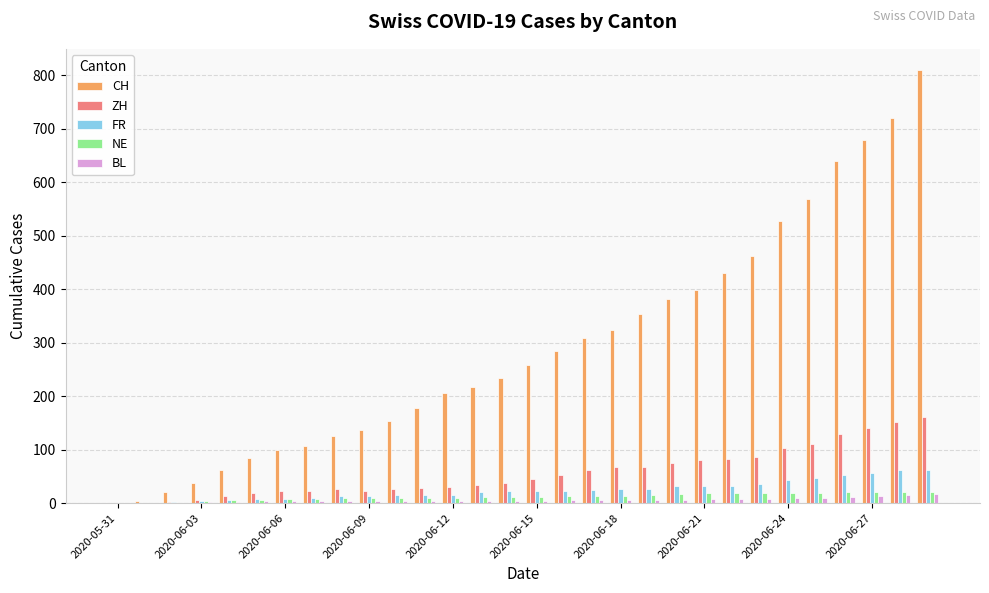

What is the maximum value shown in the chart?

809